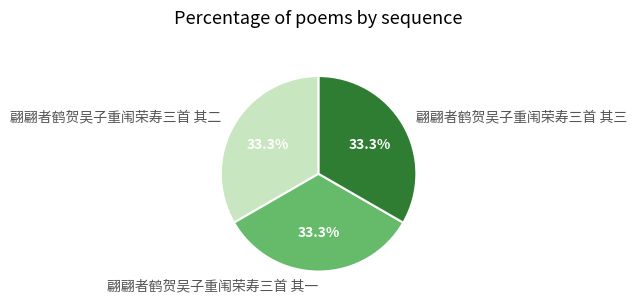

Approximately how many times larger is the value at 翩翩者鹤贺吴子重闱荣寿三首 其一 compared to 翩翩者鹤贺吴子重闱荣寿三首 其三?

1.0